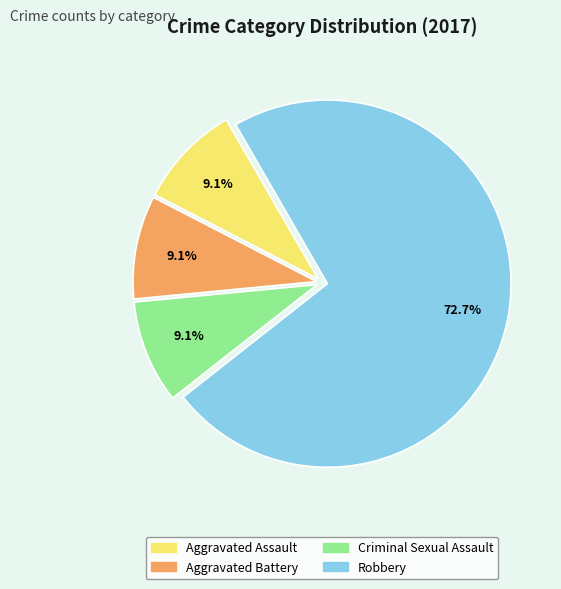

How many slices are in this pie chart?

4